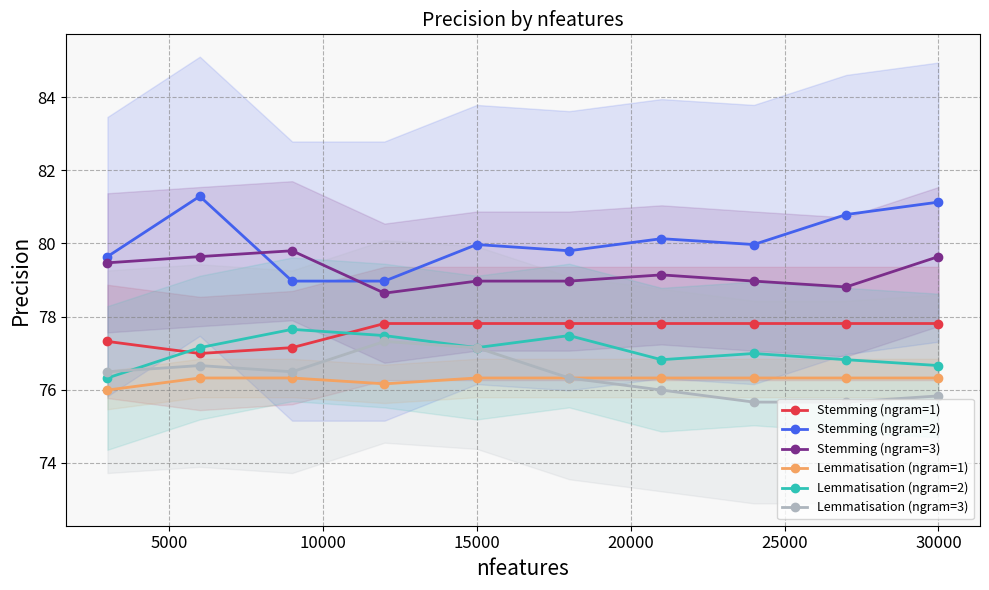

Count the number of categories in the chart.

10